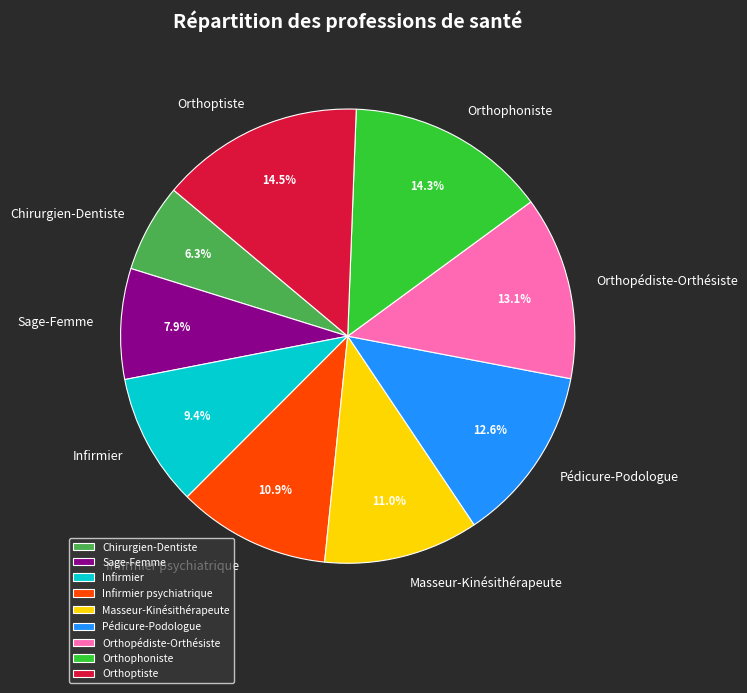

Between Infirmier and Chirurgien-Dentiste, which is larger?

Infirmier